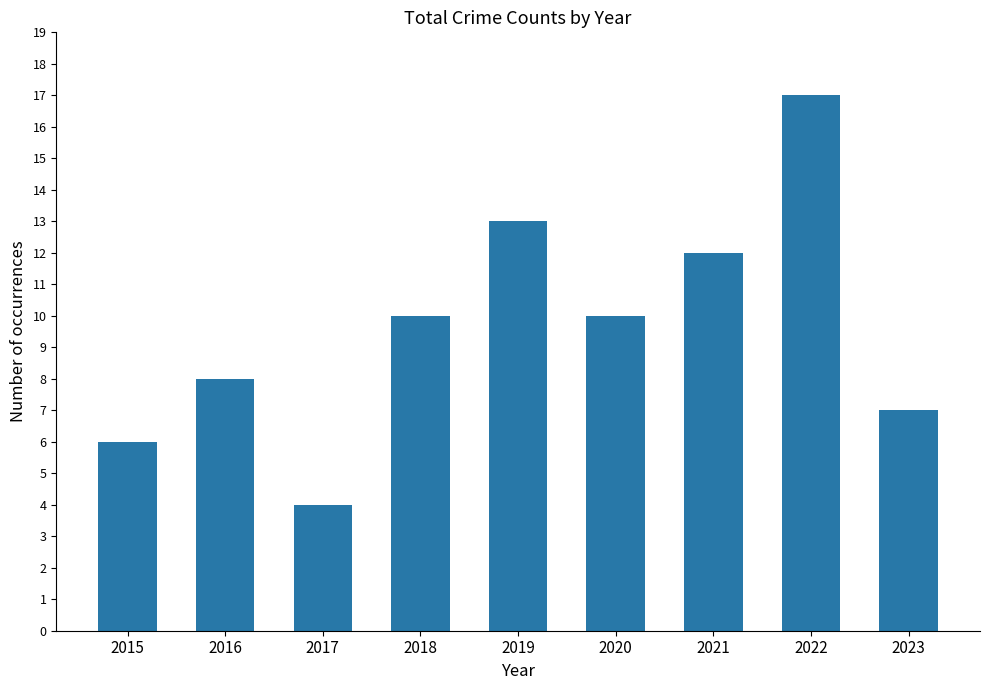

What is the difference between the values at 2019 and 2023?

6